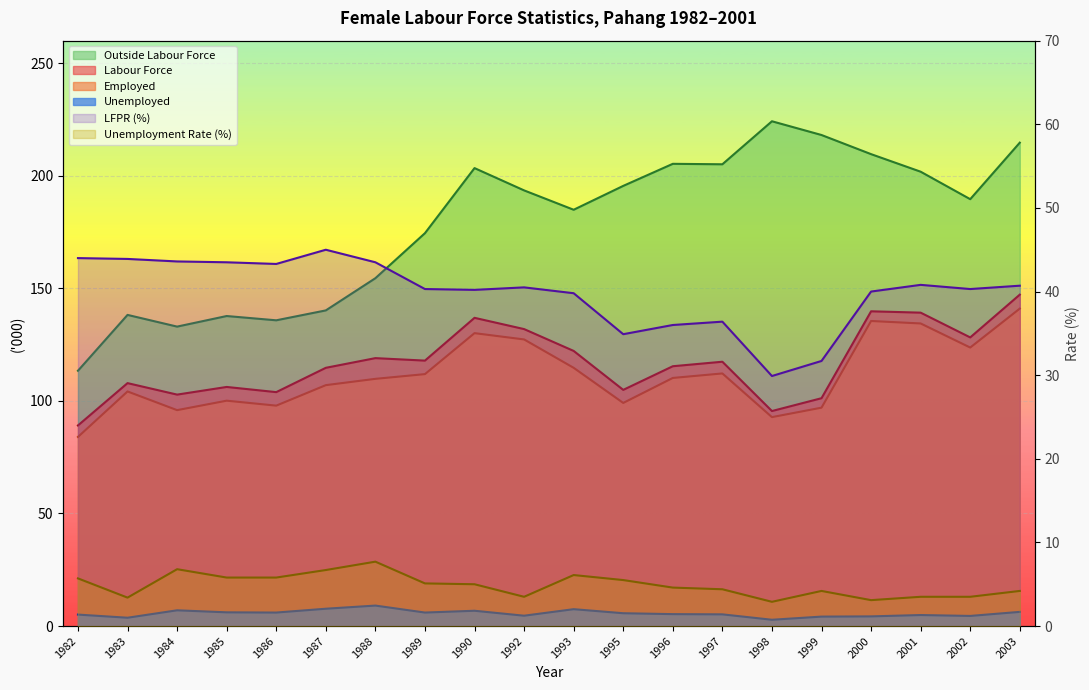

What is the difference between the second highest and second lowest values in the Unemployment Rate series?

3.7